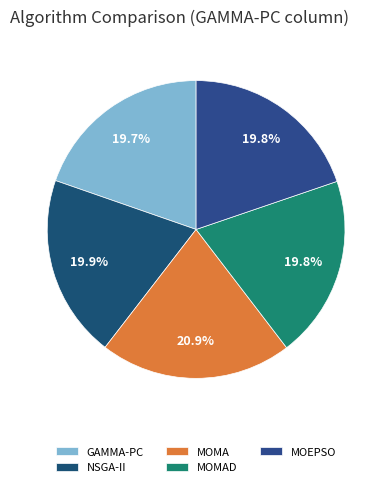

Is it true that MOMAD is 20% of the pie?

True